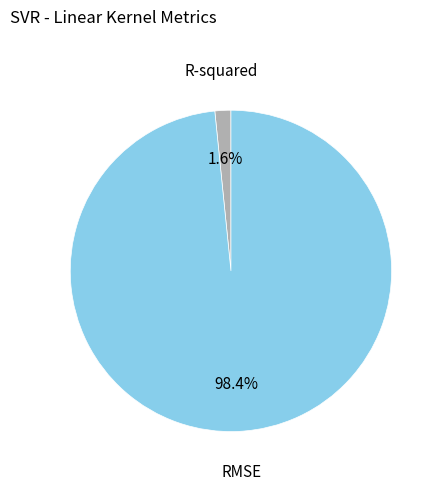

Is there any slice that represents more than half of the pie?

Yes